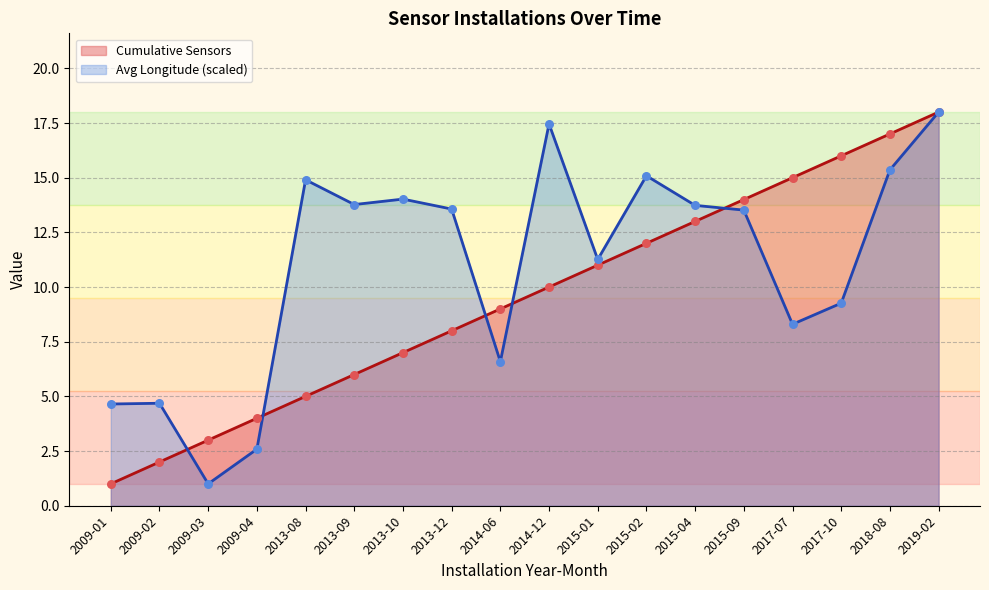

Which series contains the highest Y value?

Cumulative Sensors